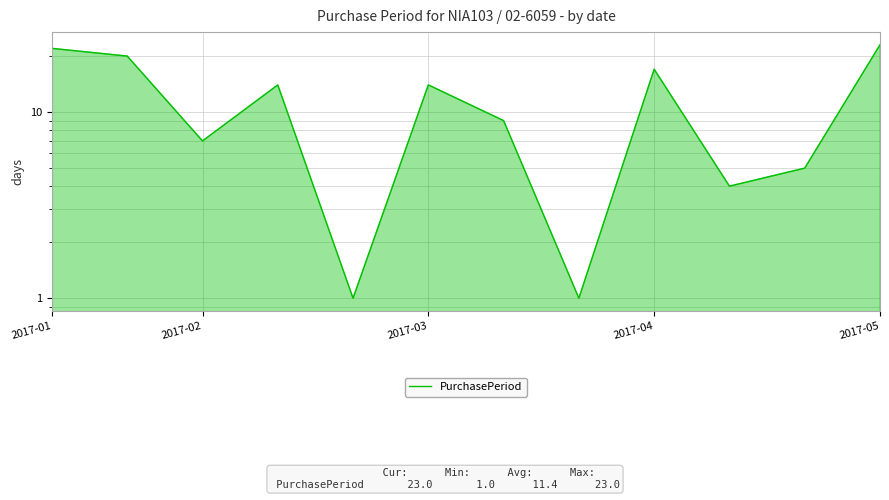

Count the number of values greater than 14.

4